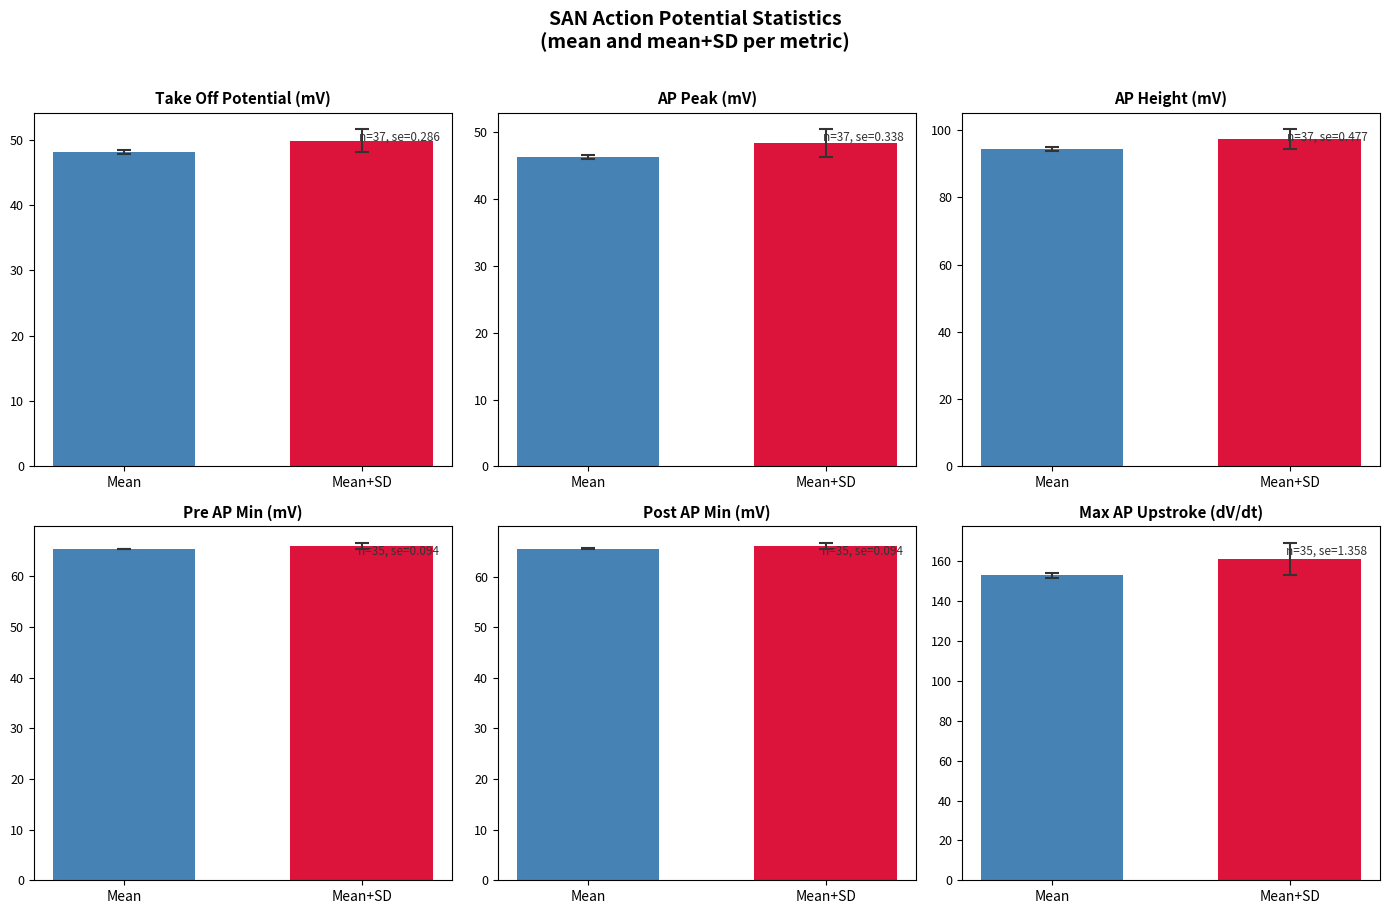

How many values in the Take Off
Potential (mV) series are below 49?

1